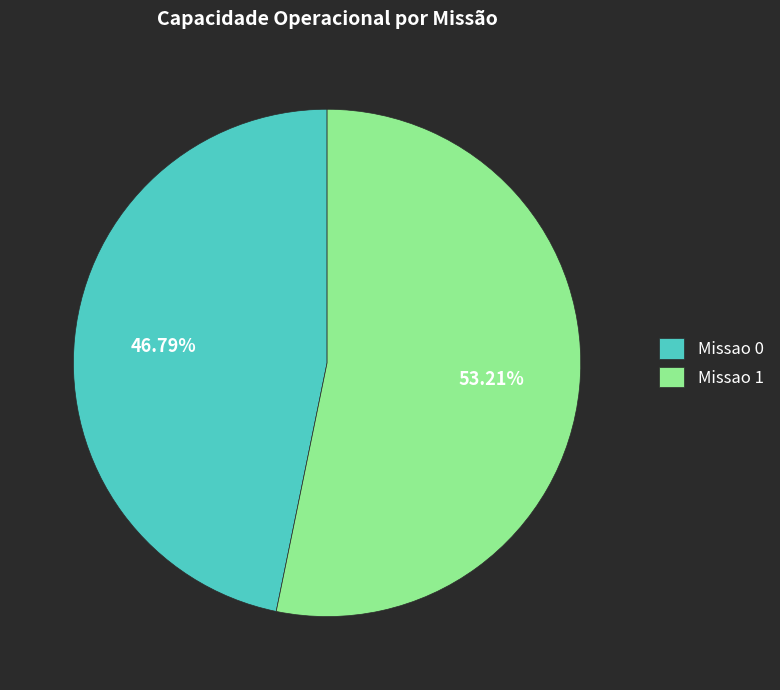

Is it true that Missao 1 is 38% of the pie?

False